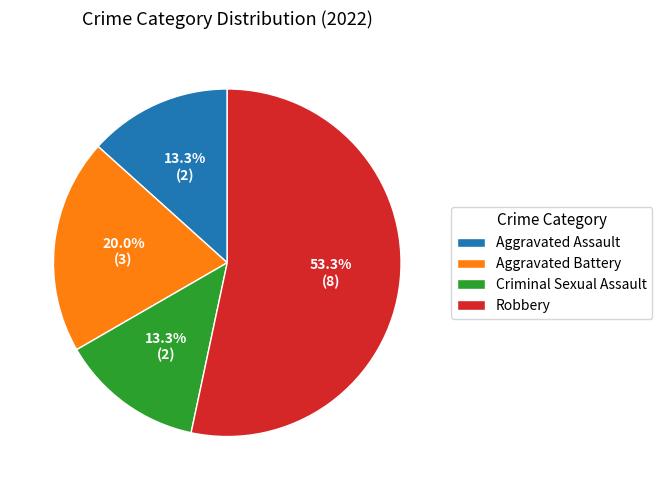

True or false: Criminal Sexual Assault accounts for 13% of the total.

True